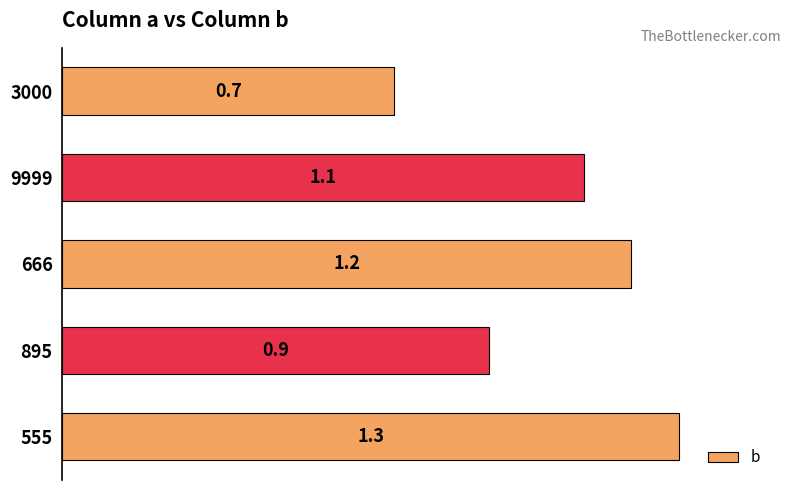

What is the greatest value displayed?

1.3